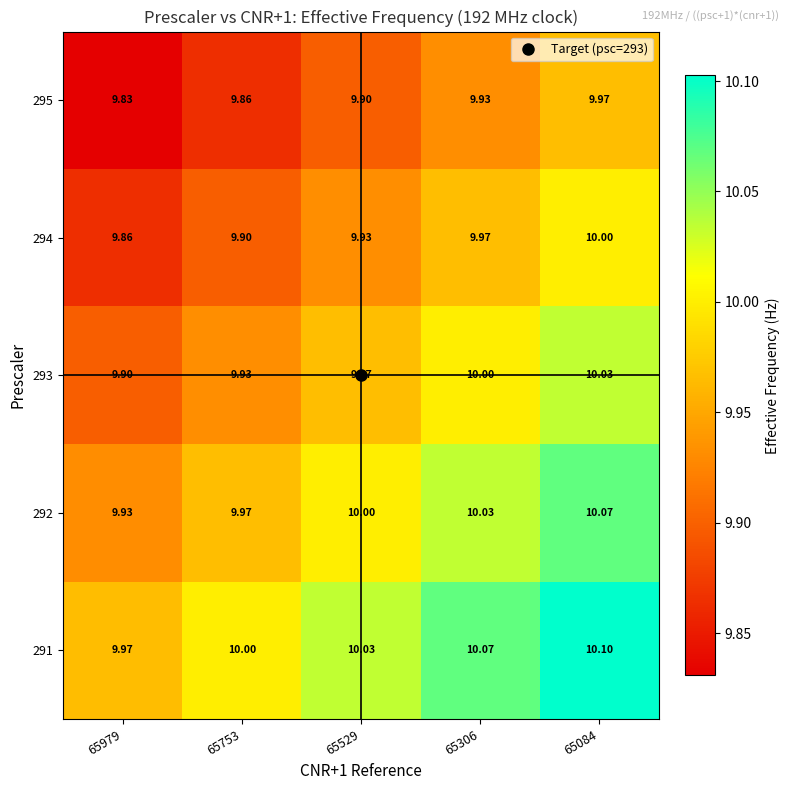

Is the value of 294 at 65529 greater than the value of 293 at 65529?

No